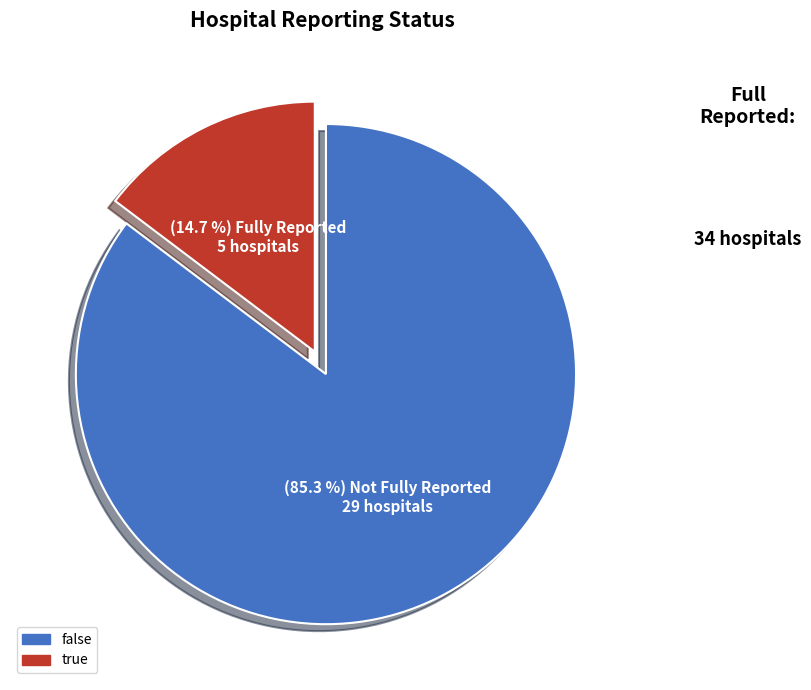

What is the largest slice in the pie chart?

false